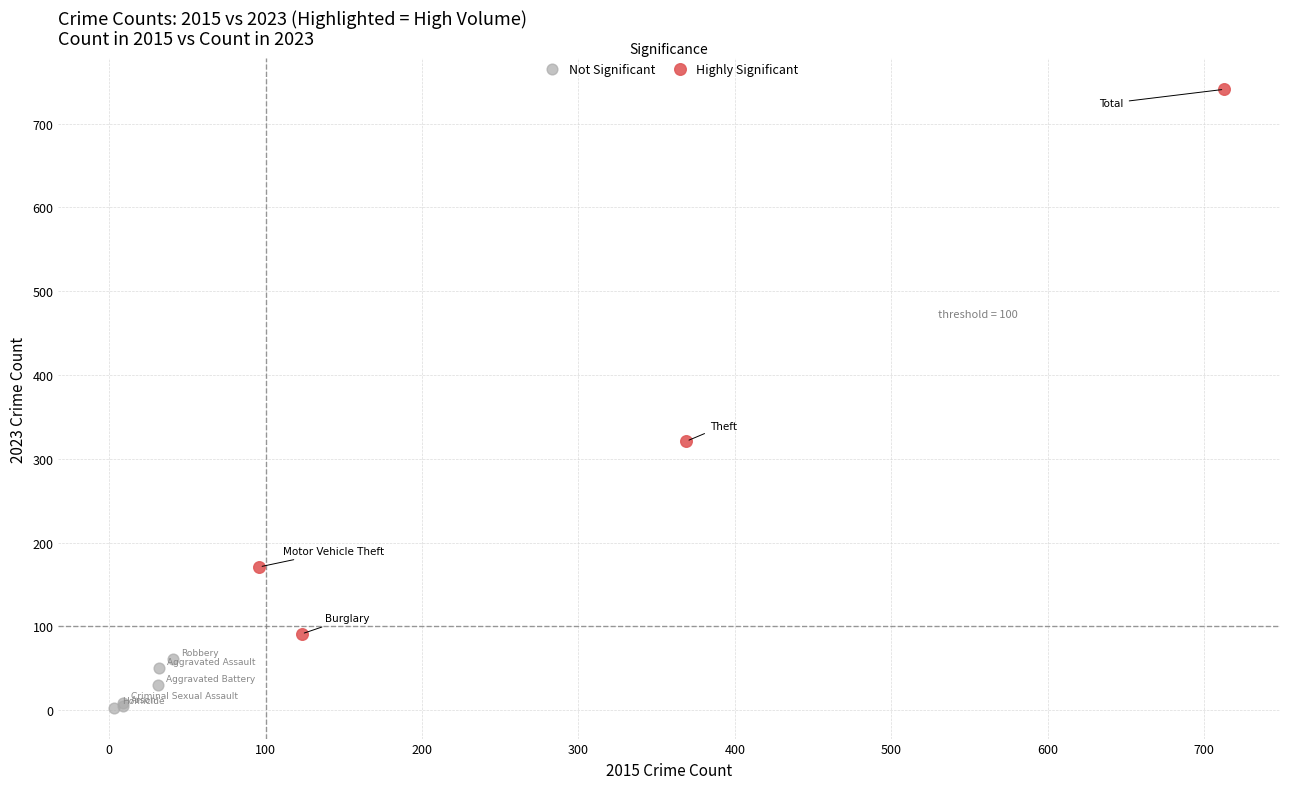

Which series contains the highest Y value?

Highly Significant